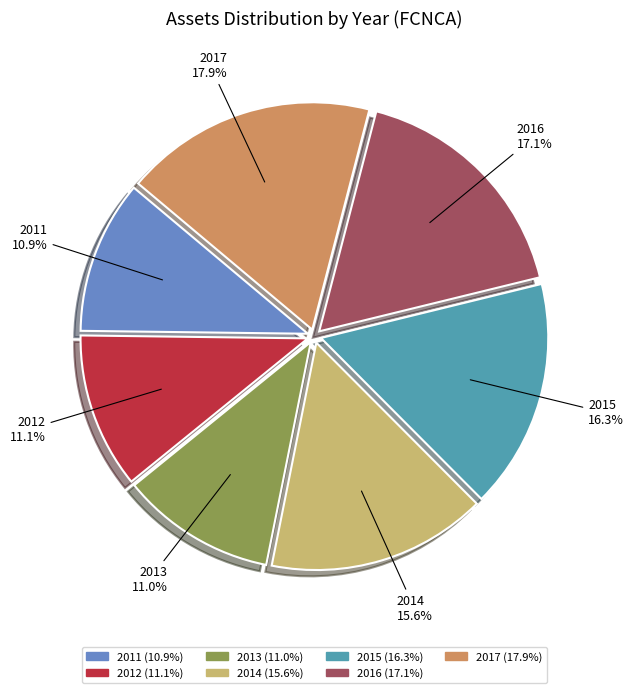

What percentage do 2017 and 2011 together represent?

28.8%